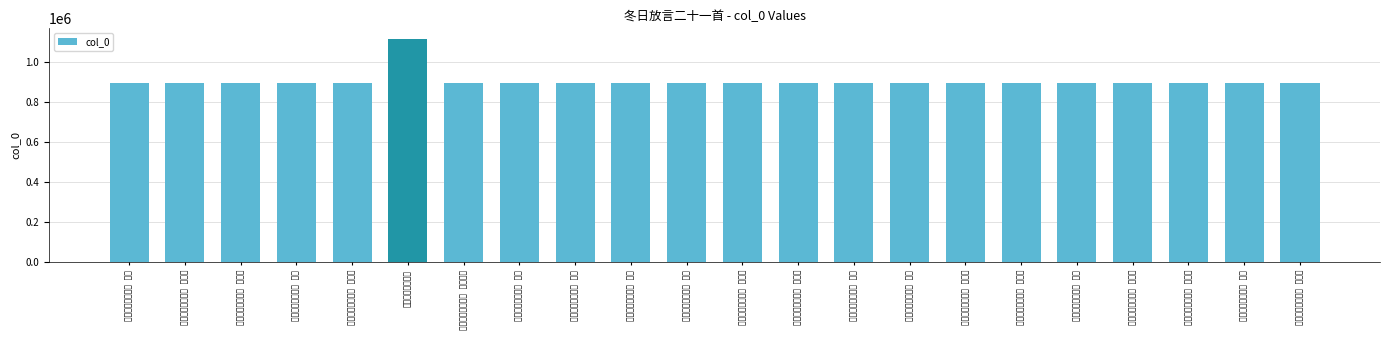

List the labels in order of value, largest first.

冬日放言二十一首, 冬日放言二十一首 其一, 冬日放言二十一首 其二, 冬日放言二十一首 其三, 冬日放言二十一首 其四, 冬日放言二十一首 其五, 冬日放言二十一首 其六, 冬日放言二十一首 其七, 冬日放言二十一首 其八, 冬日放言二十一首 其九, 冬日放言二十一首 其十, 冬日放言二十一首 其十一, 冬日放言二十一首 其十二, 冬日放言二十一首 其十三, 冬日放言二十一首 其十四, 冬日放言二十一首 其十五, 冬日放言二十一首 其十六, 冬日放言二十一首 其十七, 冬日放言二十一首 其十八, 冬日放言二十一首 其十九, 冬日放言二十一首 其二十, 冬日放言二十一首 其二十一